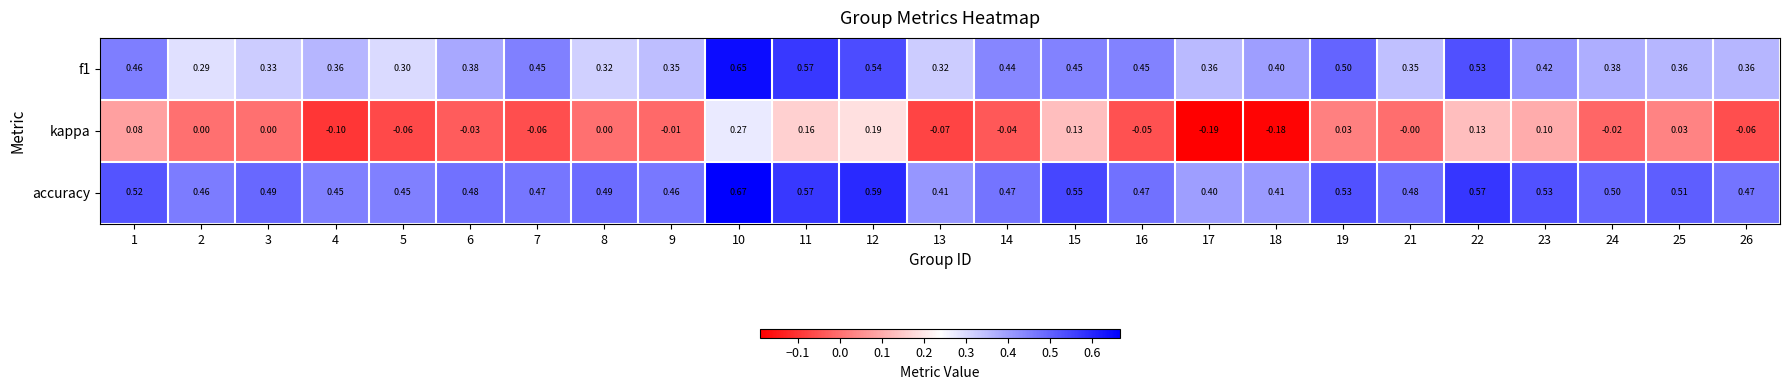

Between 6 and 24, which series saw the biggest shift?

accuracy